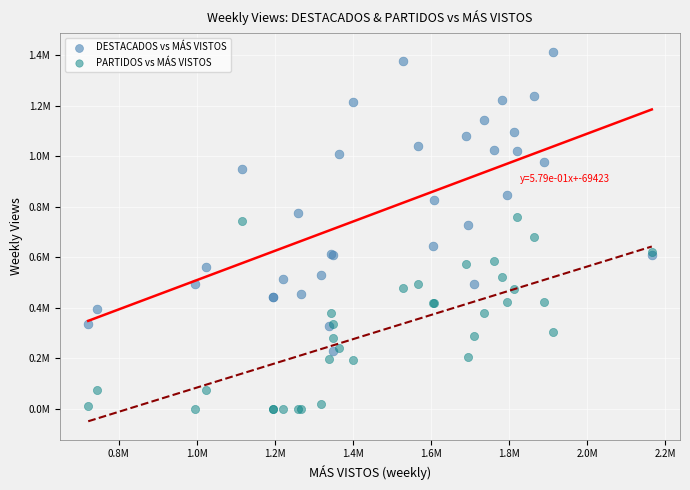

Which series contains the lowest Y value?

PARTIDOS vs MÁS VISTOS